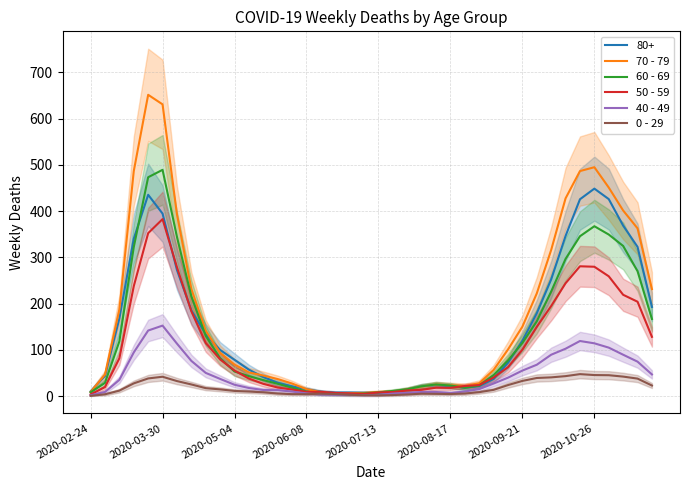

Which series has the largest range (max minus min)?

70 - 79